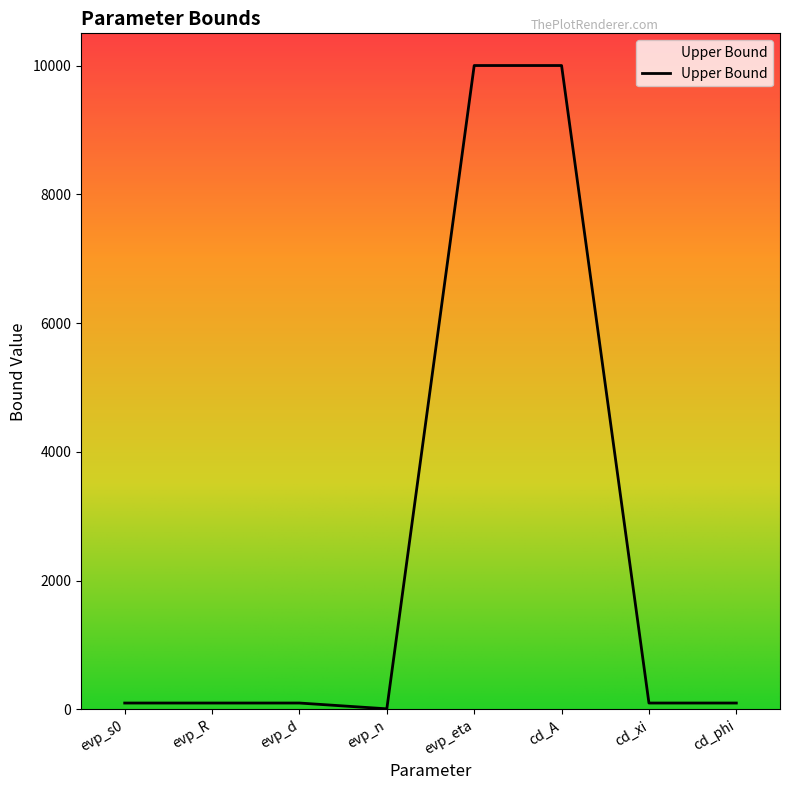

Reading left to right, transcribe all the data shown in this chart.

100	100	100	10	10000	10000	100	100